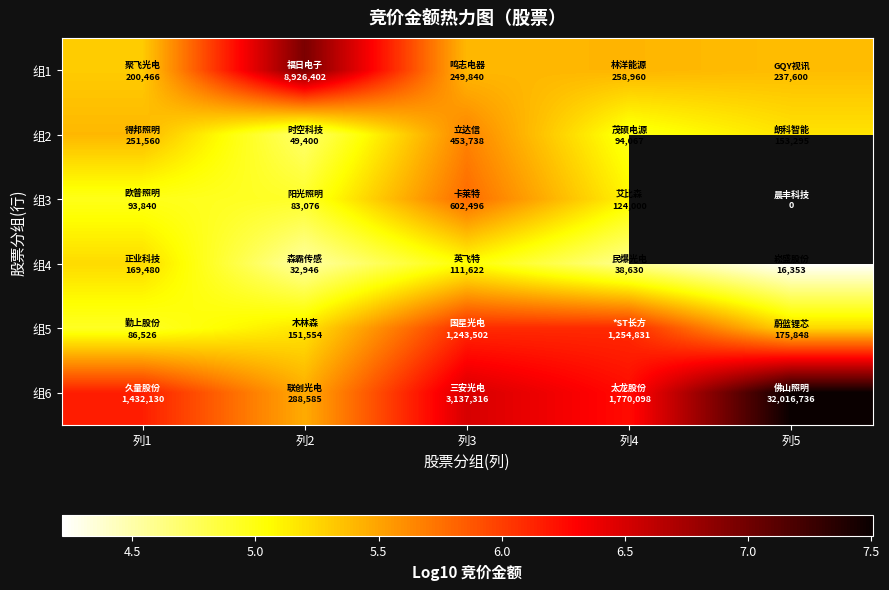

What is the spread (max minus min) of values at 列5?

3.3